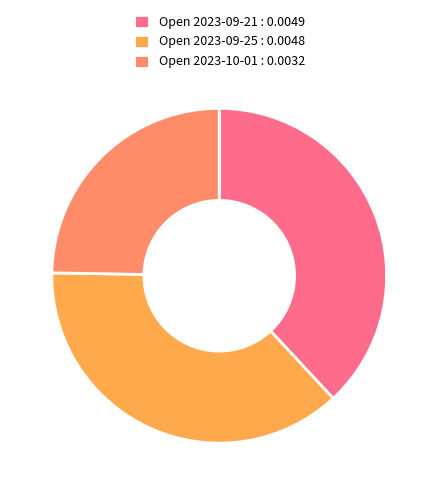

Which category has the biggest portion of the pie?

Open 2023-09-21 : 0.0049